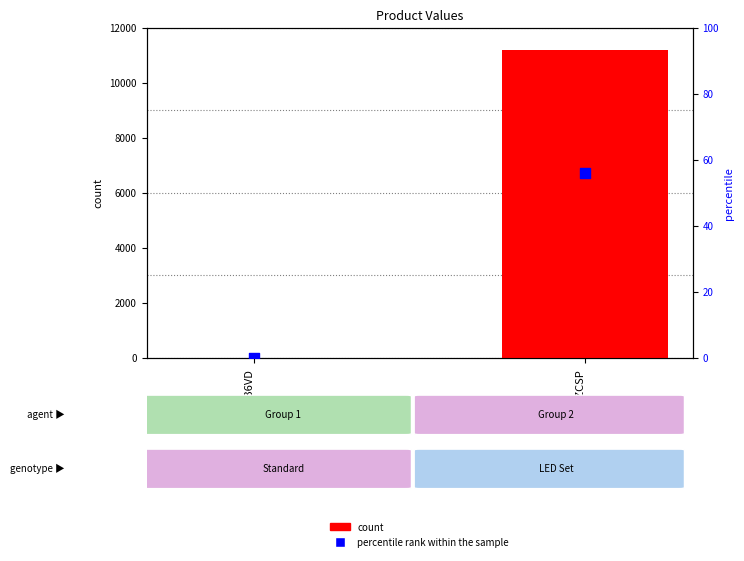

Which series has the largest total across all categories?

count